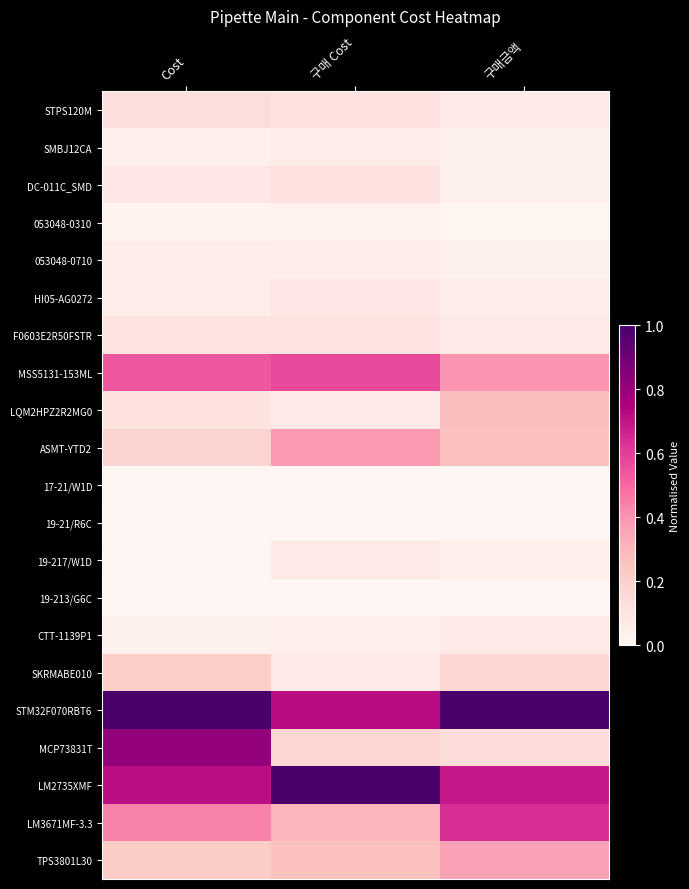

Which category has the lowest value across all series?

구매금액